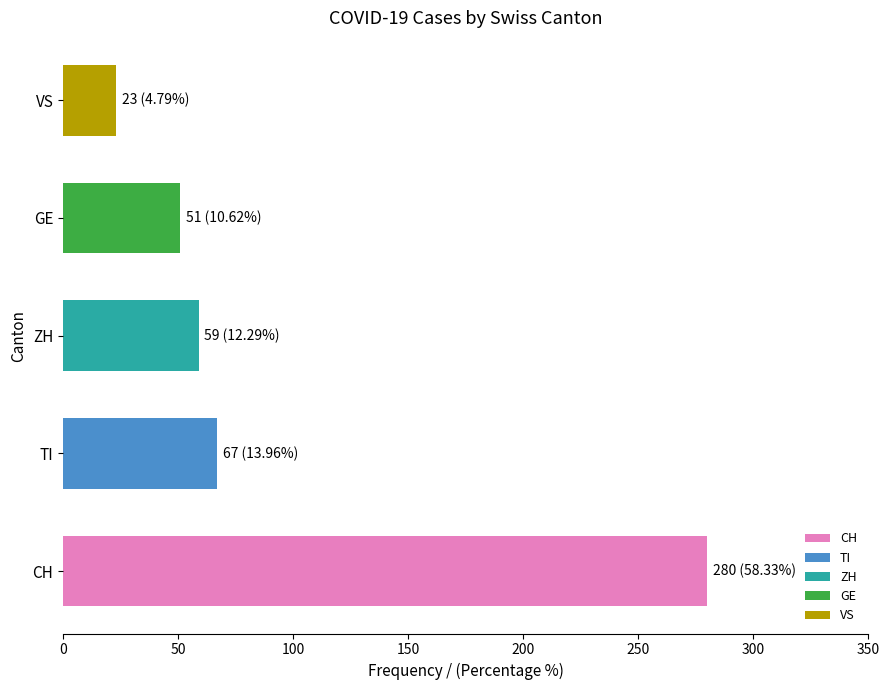

What is the average value?

96